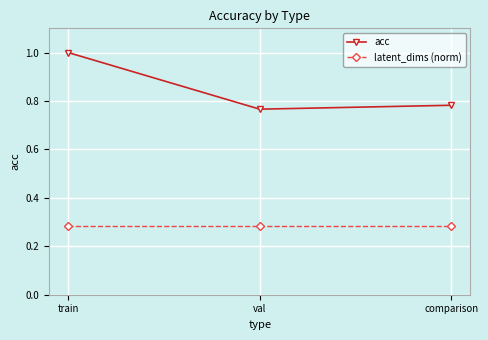

What is the label of the 2nd point from the left?

val